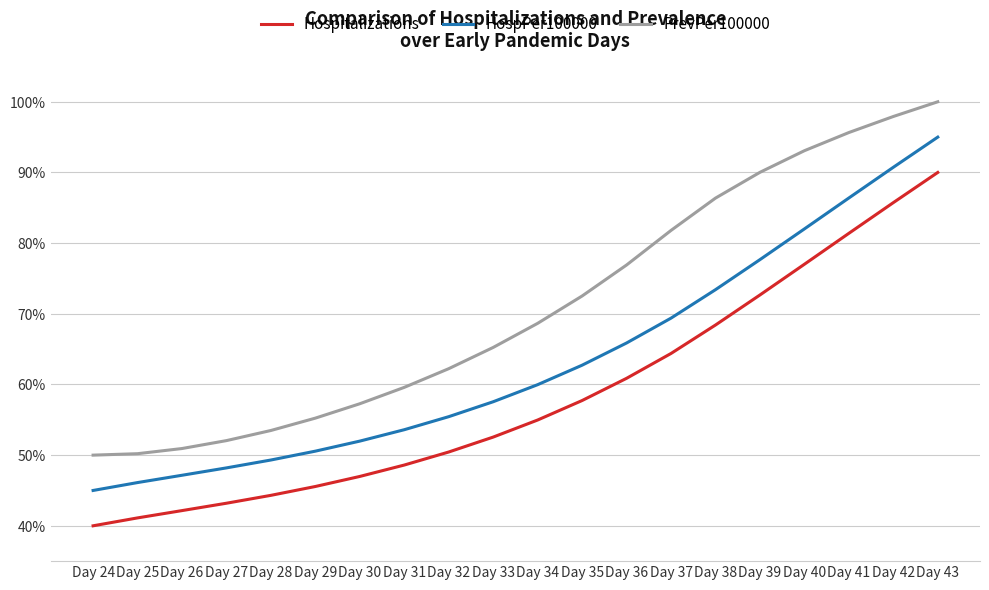

Is this an area chart (filled region under the line)?

No